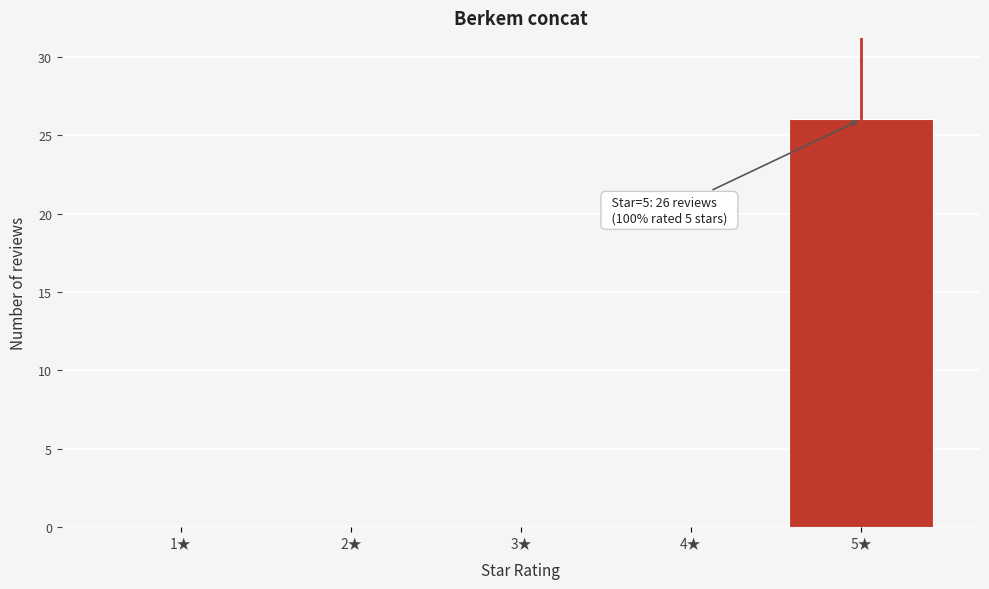

Reading left to right, list all the values displayed in this chart.

1★=0	2★=0	3★=0	4★=0	5★=26